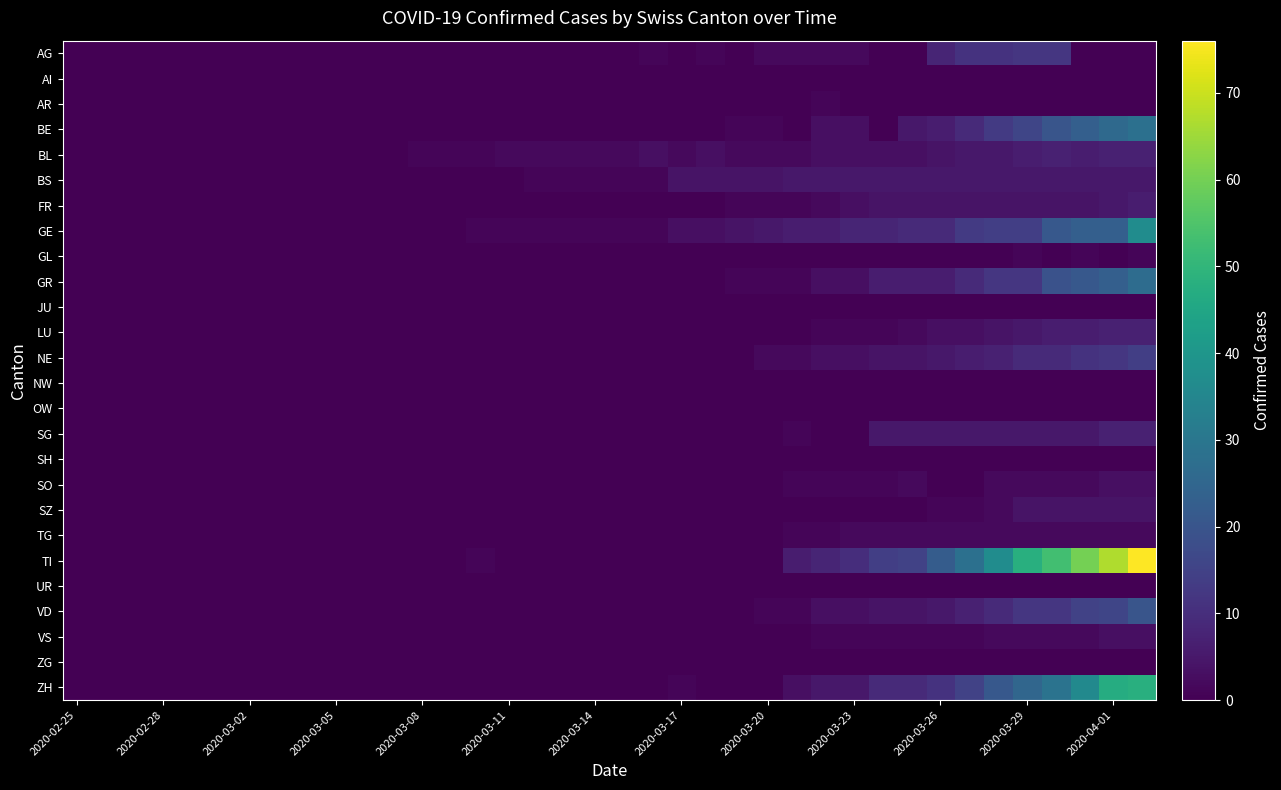

Which series has the largest range (max minus min)?

TI